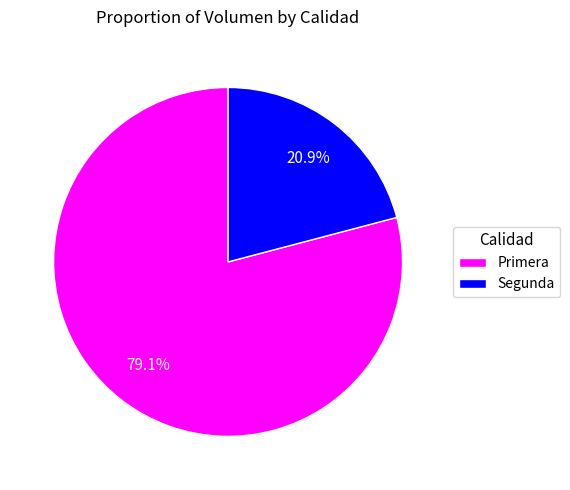

Combined, do Primera and Segunda account for over 50%?

Yes